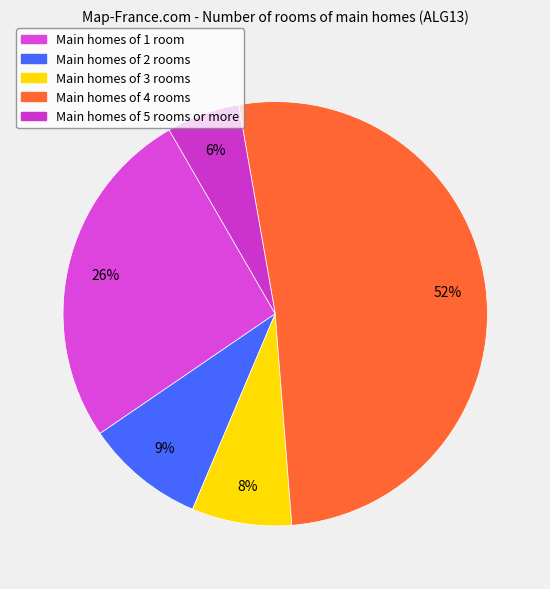

Is there any slice that represents more than half of the pie?

Yes